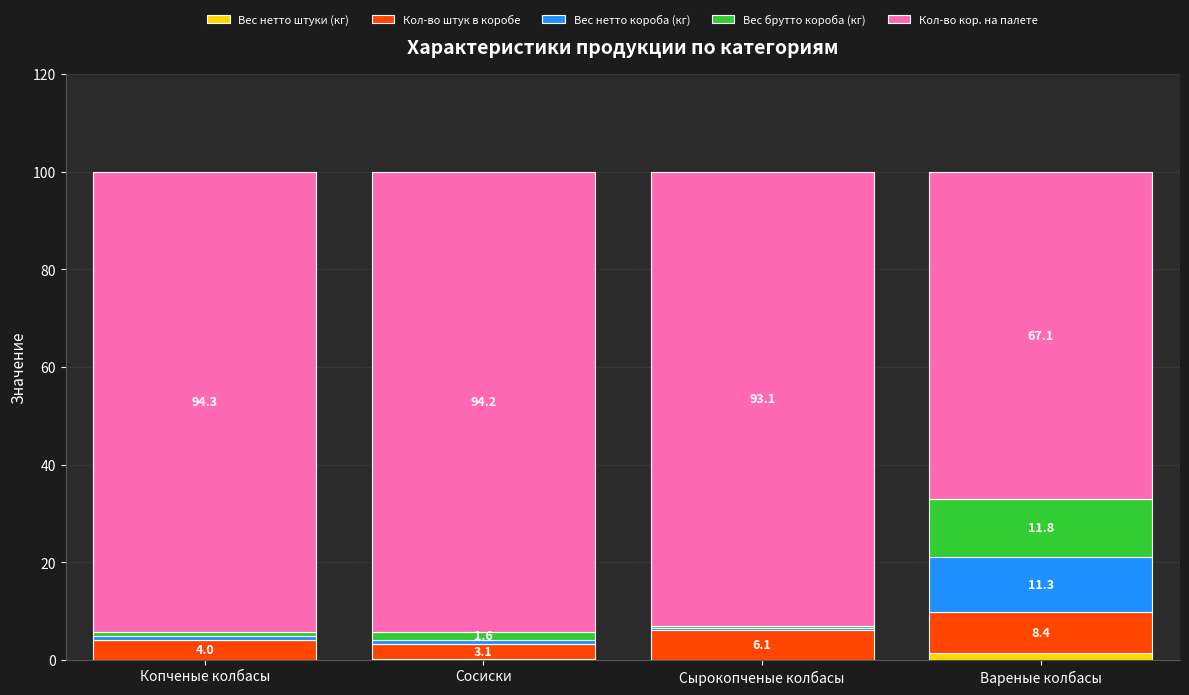

What is the sum of all Вес нетто штуки (кг) values?

1.7